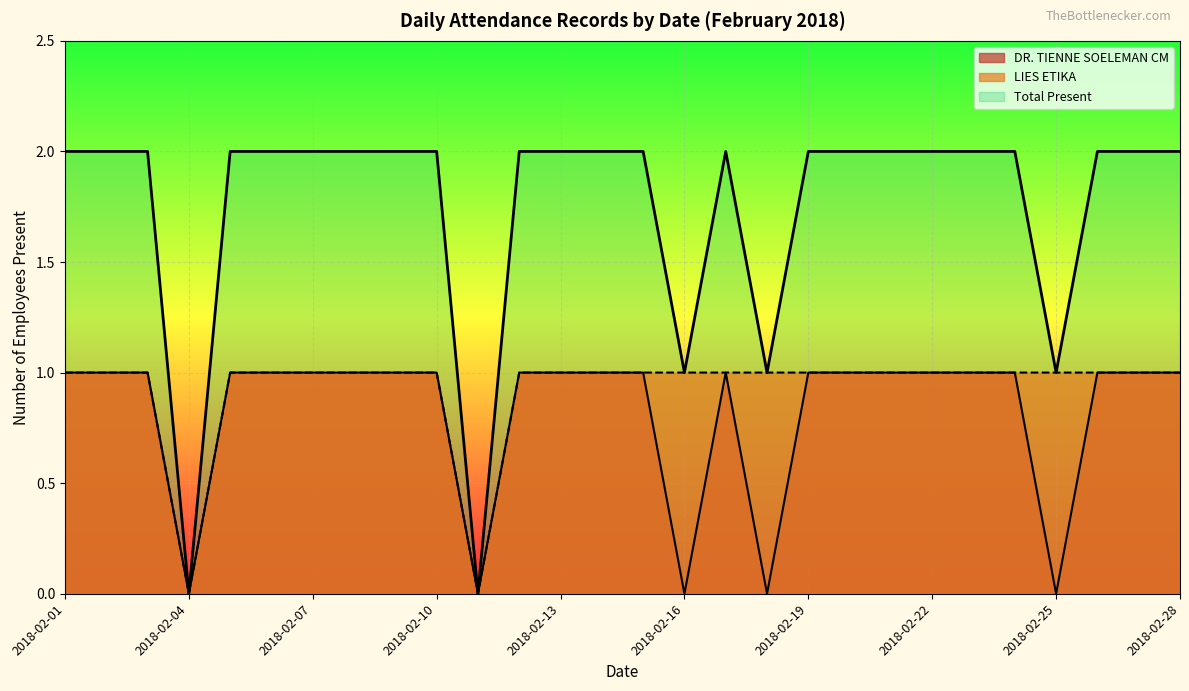

Is it true that Records per Day equals 1 at 2018-02-23?

True